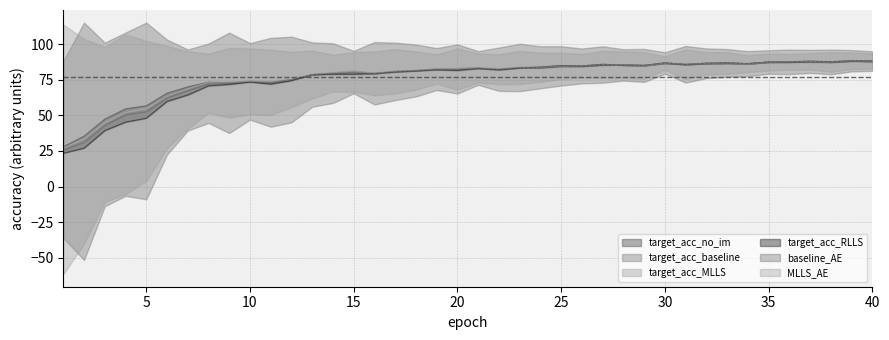

Between 9 and 15, which series saw the biggest shift?

target_acc_baseline